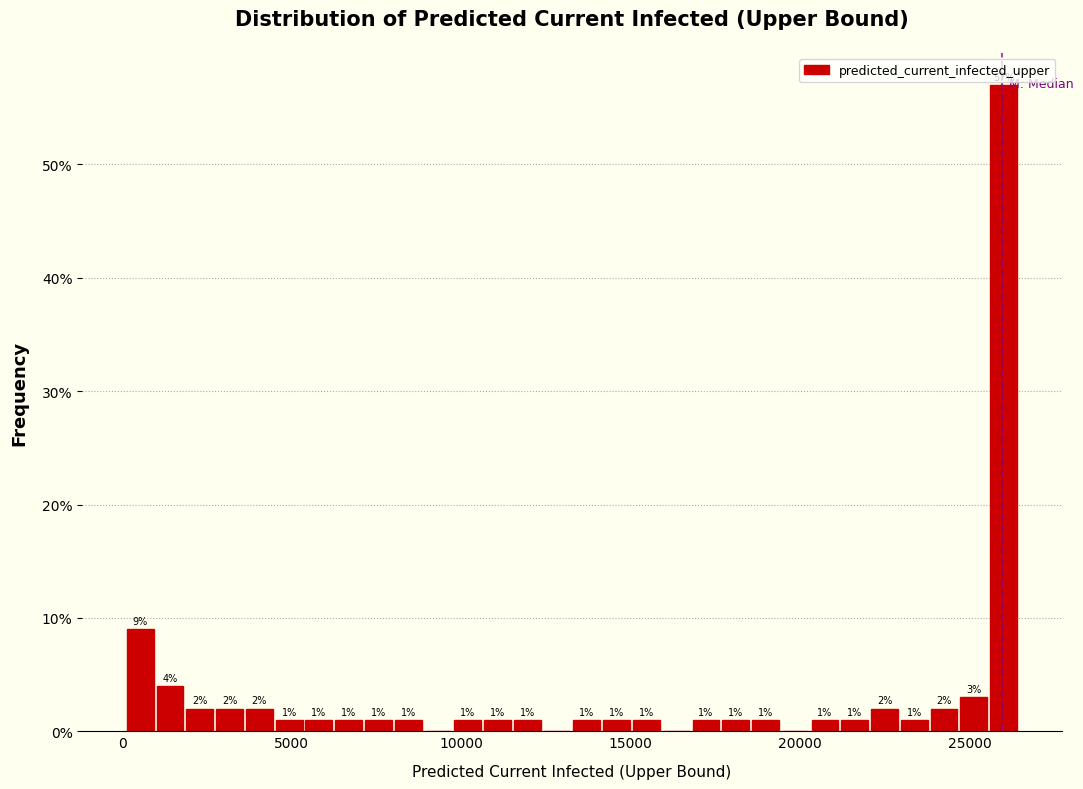

Around what value on the x-axis is the tallest bar? Give the approximate position of its centre, as read against the axis.

26000